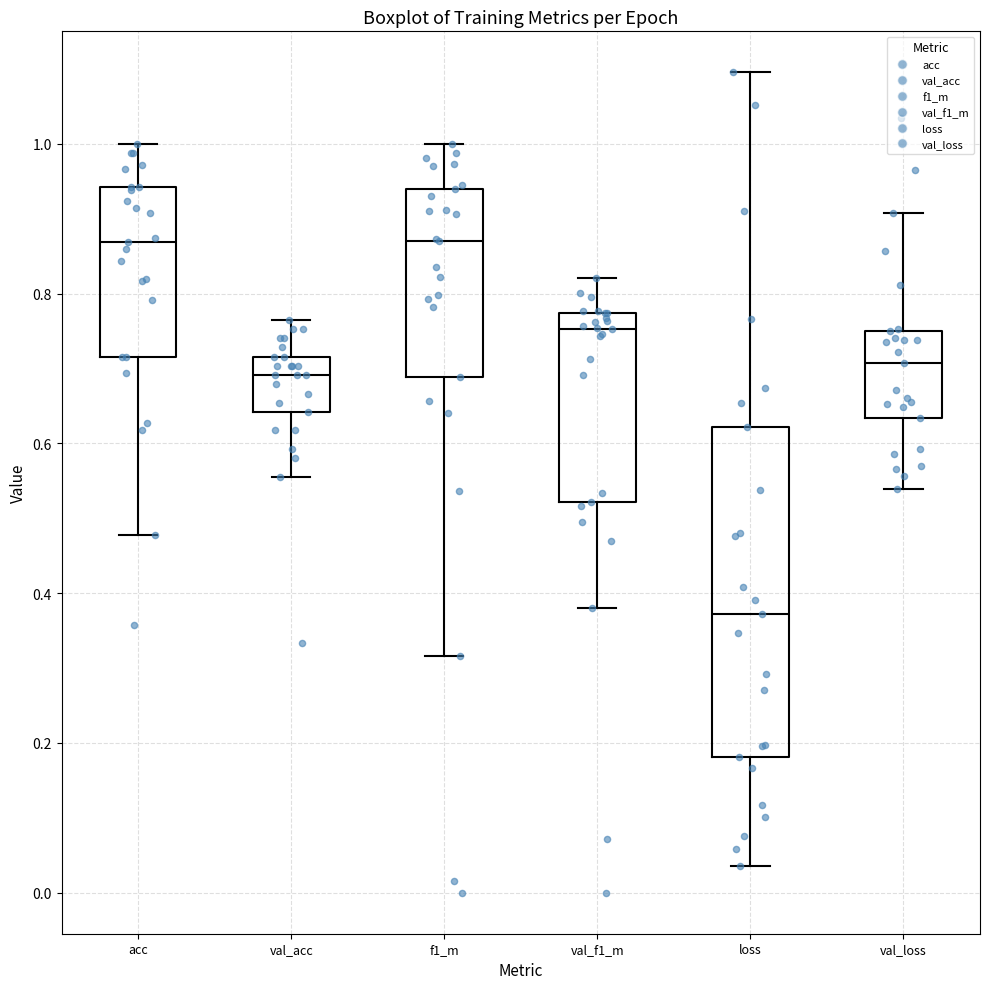

Comparing the boxes themselves (not the whiskers), which one is the tallest?

loss